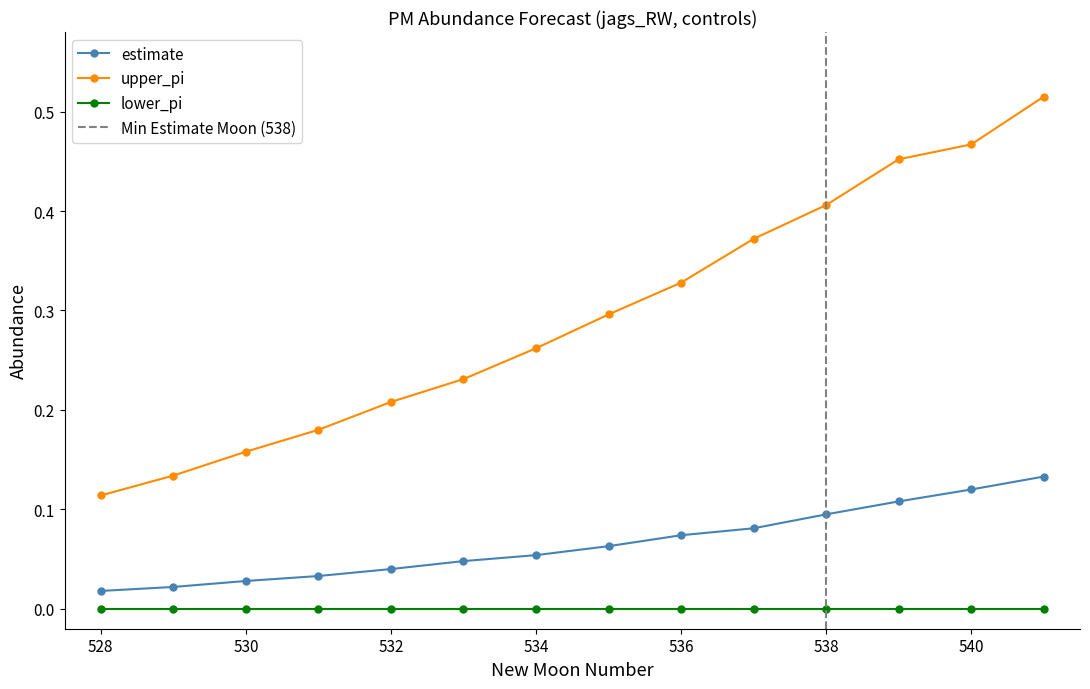

What is the minimum value for upper_pi?

0.1